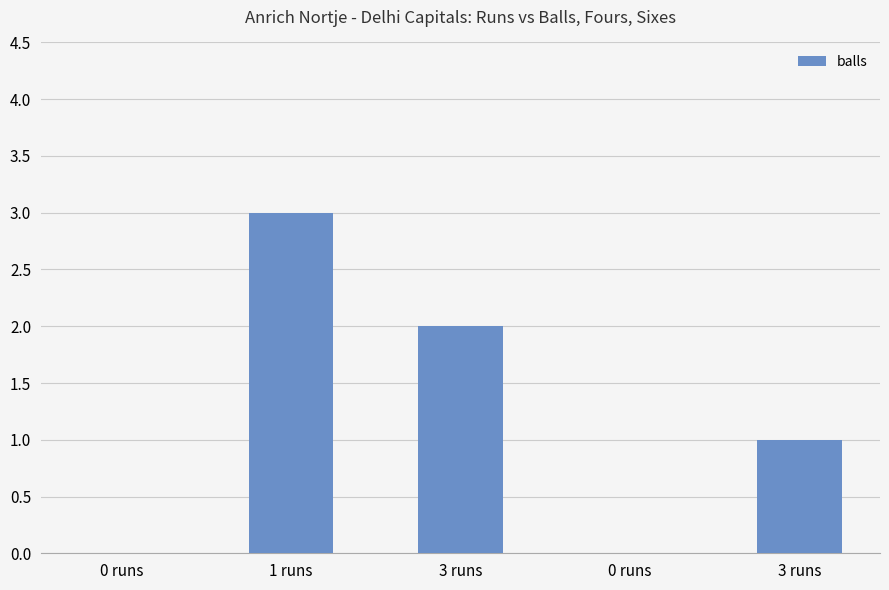

Are the bars horizontal?

No